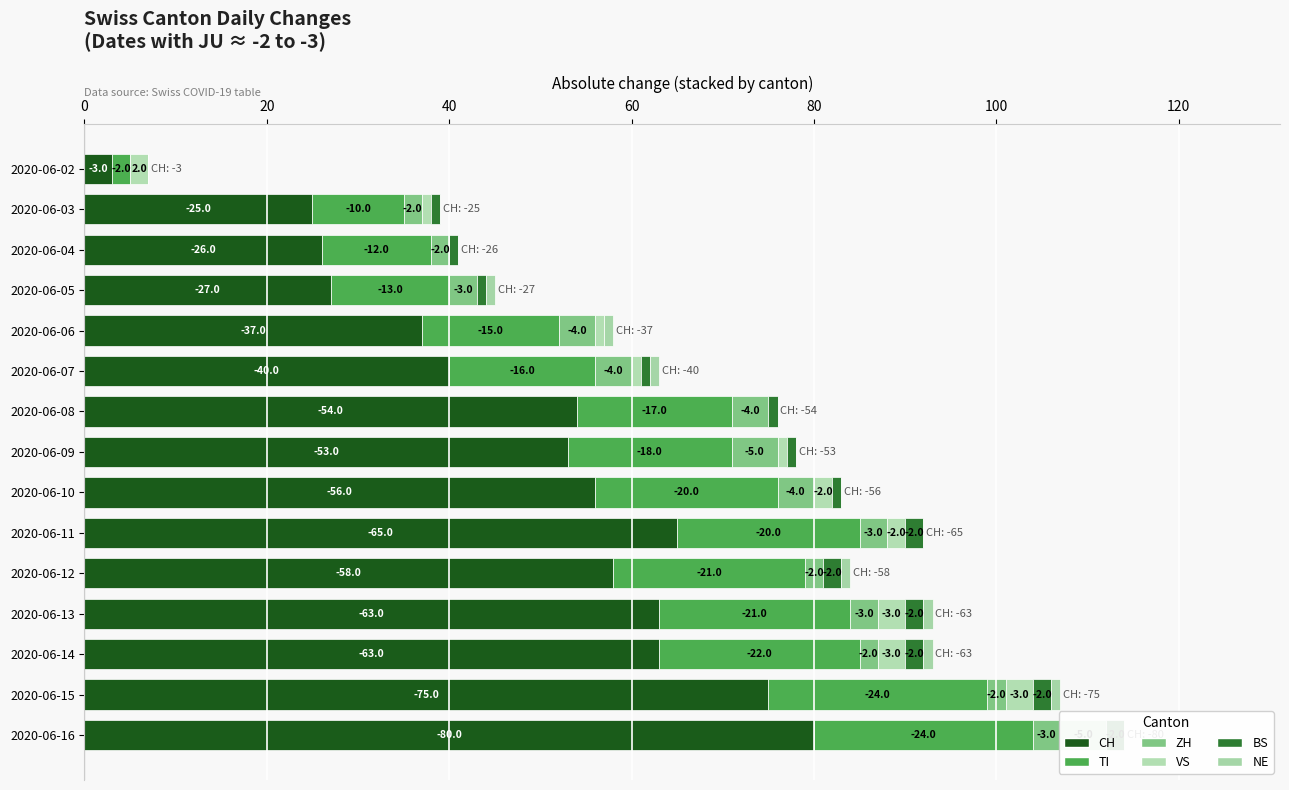

Reading right to left, what are all the values shown in this chart?

CH: 80	75	63	63	58	65	56	53	54	40	37	27	26	25	3
TI: 24	24	22	21	21	20	20	18	17	16	15	13	12	10	2
ZH: 3	2	2	3	2	3	4	5	4	4	4	3	2	2	0
VS: 5	3	3	3	0	2	2	1	0	1	1	0	0	1	2
BS: 2	2	2	2	2	2	1	1	1	1	0	1	1	1	0
NE: 0	1	1	1	1	0	0	0	0	1	1	1	0	0	0